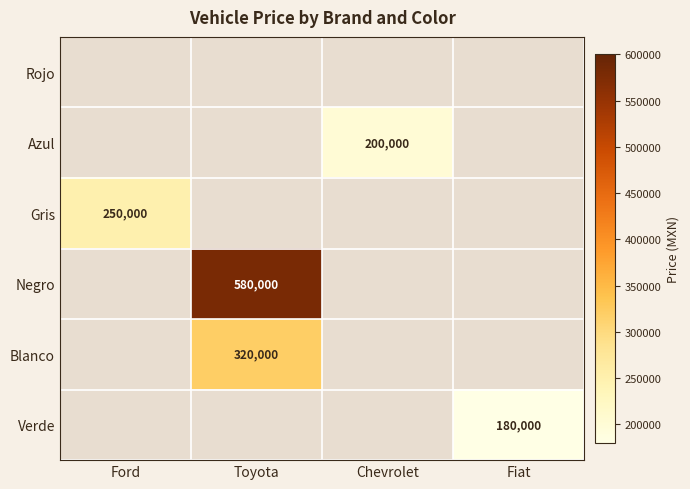

Is it true that Verde equals 95829 at Fiat?

False